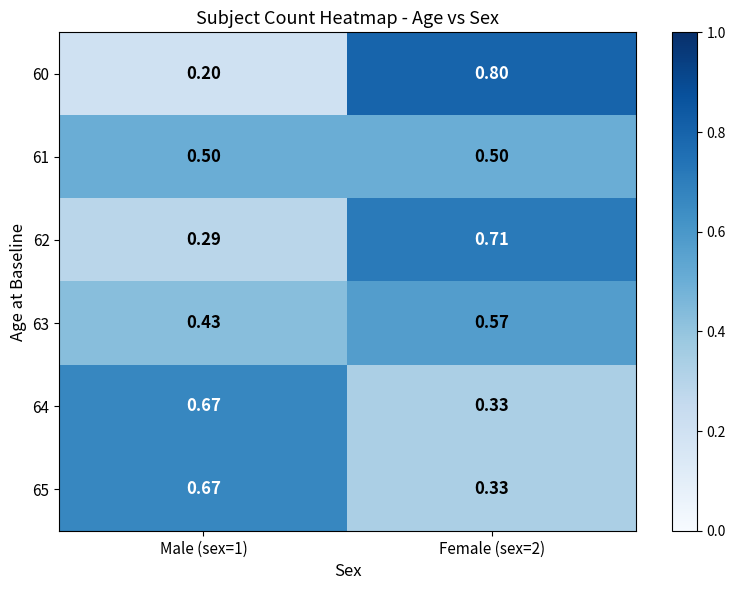

Is the value of 60 at Female (sex=2) greater than the value of 65 at Female (sex=2)?

Yes